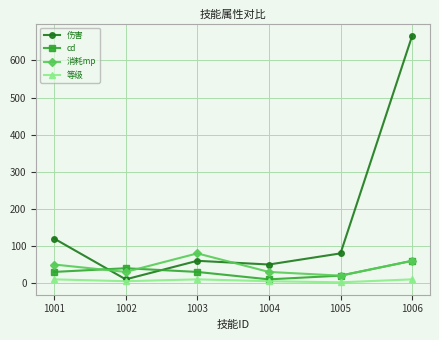

How many intersections are there between 伤害 and cd?

2